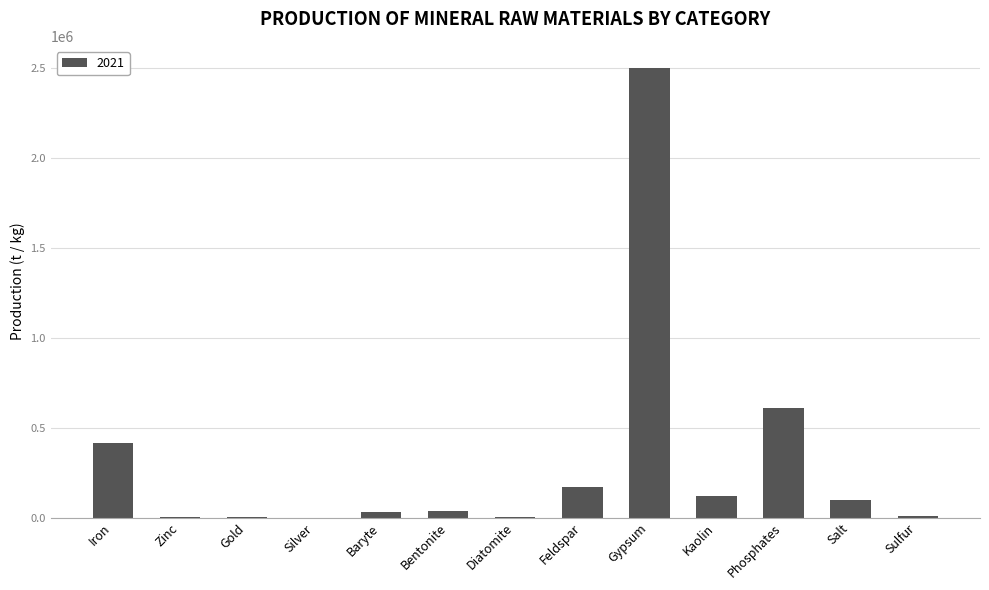

At which label is the value closest to 1250006?

Phosphates